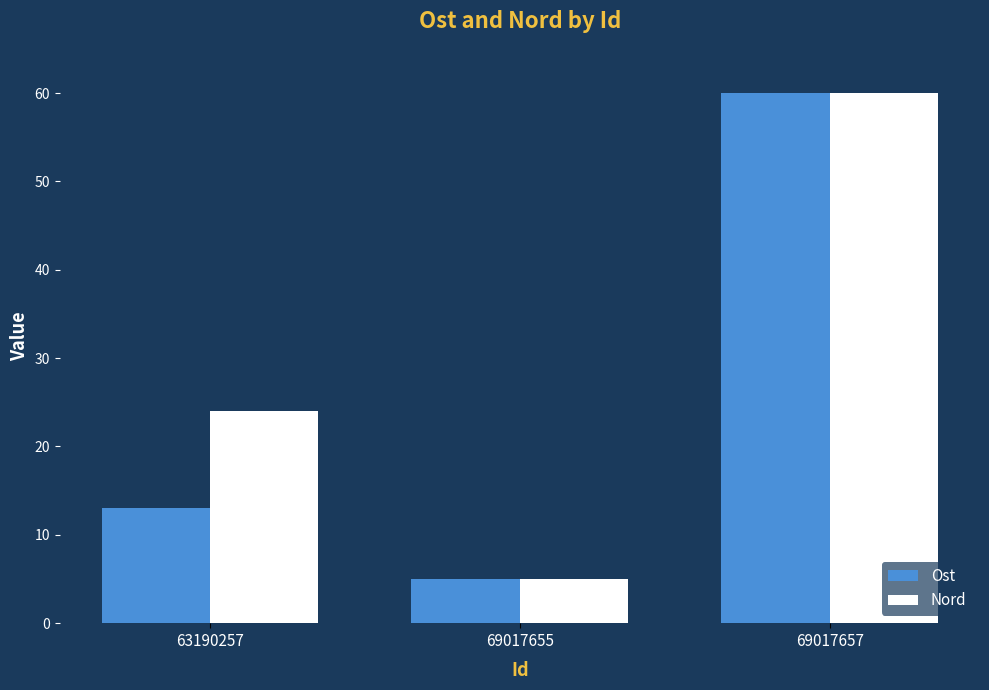

Rank the series by their average value, from lowest to highest.

Ost, Nord